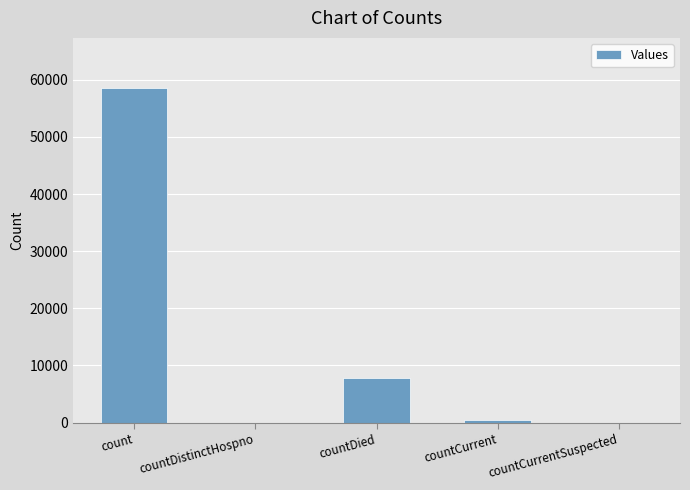

What is the sum of all values?

66797